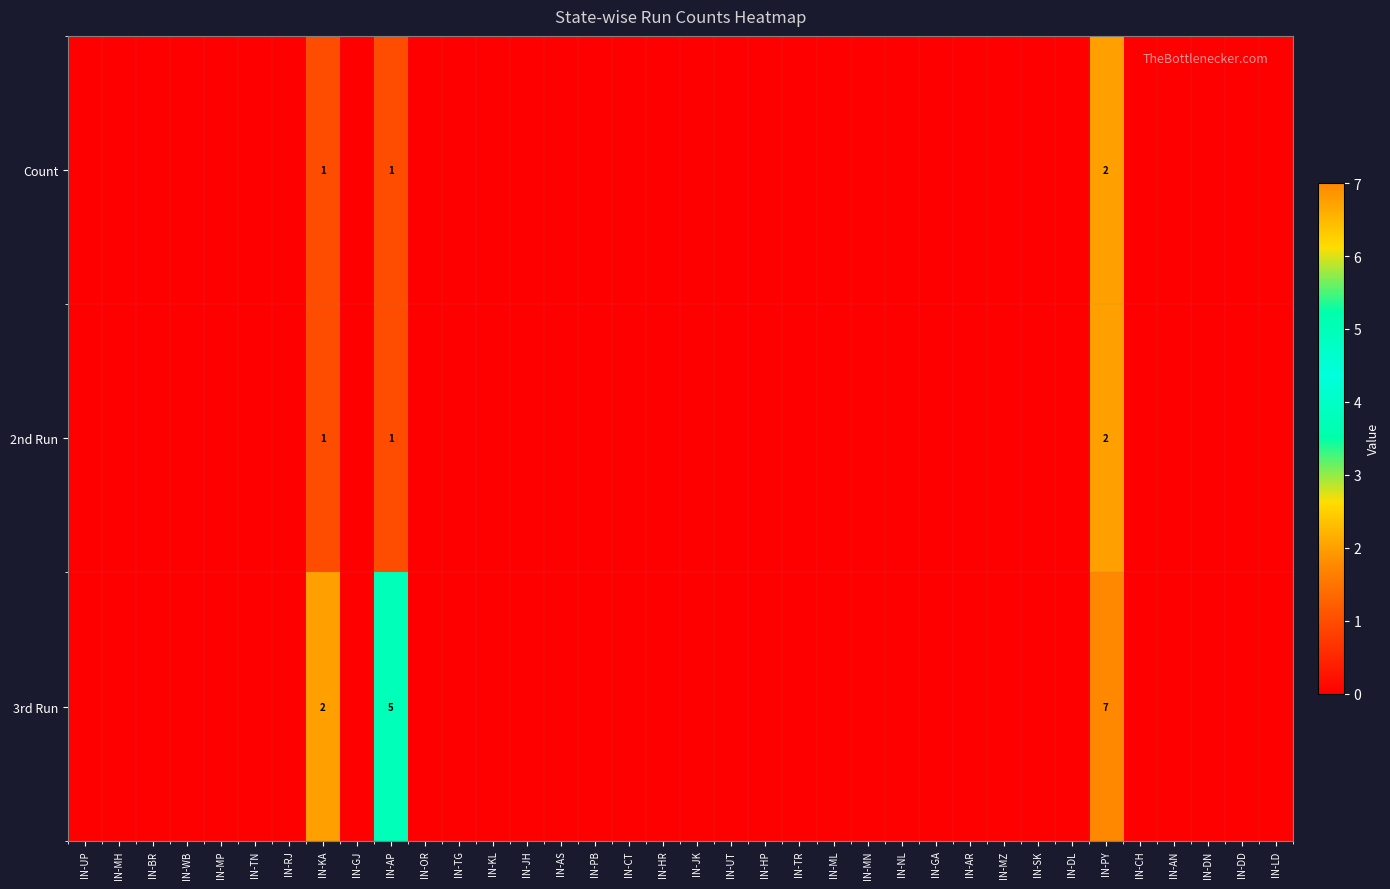

The value of 2nd Run at IN-DL is -1. True or false?

False